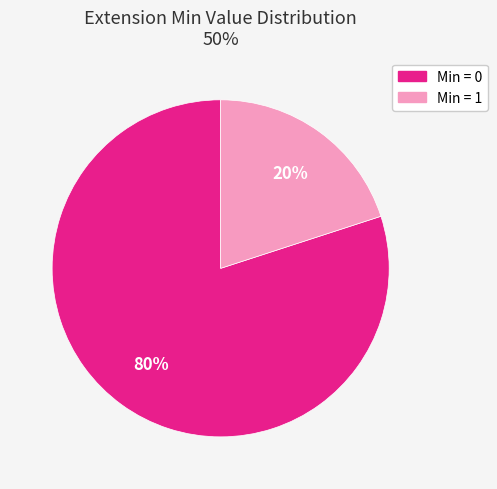

Is there any slice that represents more than half of the pie?

Yes